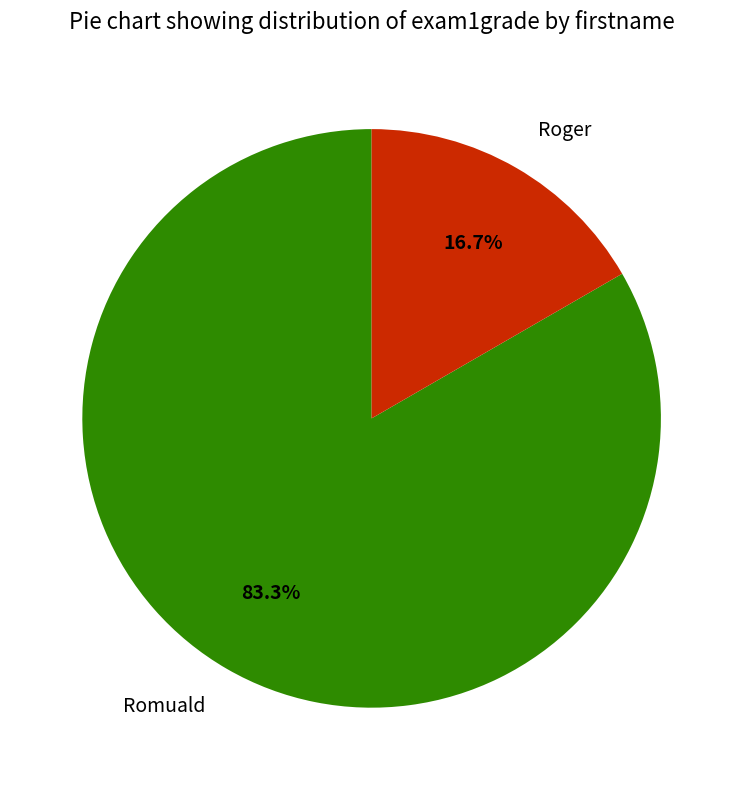

Do Romuald and Roger together represent more than half of the pie?

Yes